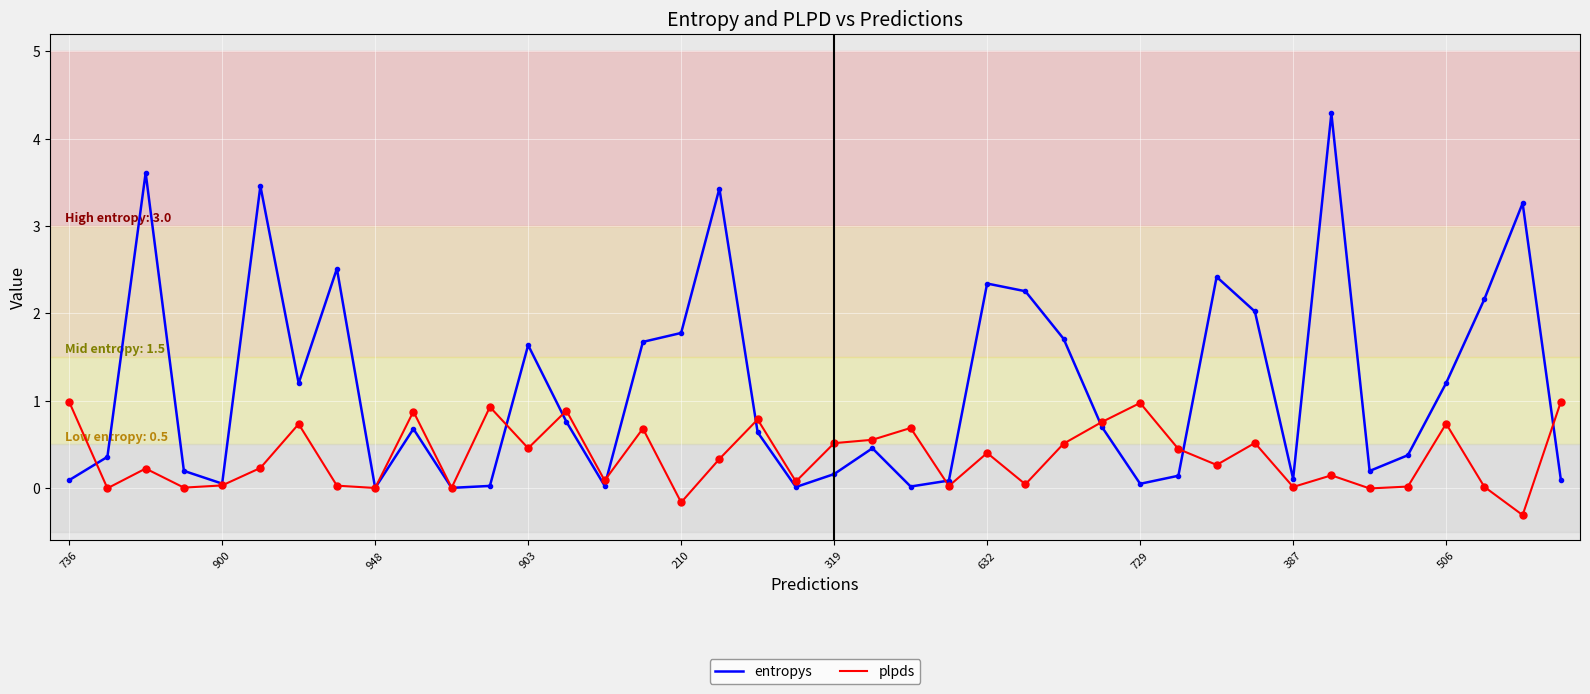

What is the minimum value shown in the chart?

-0.3